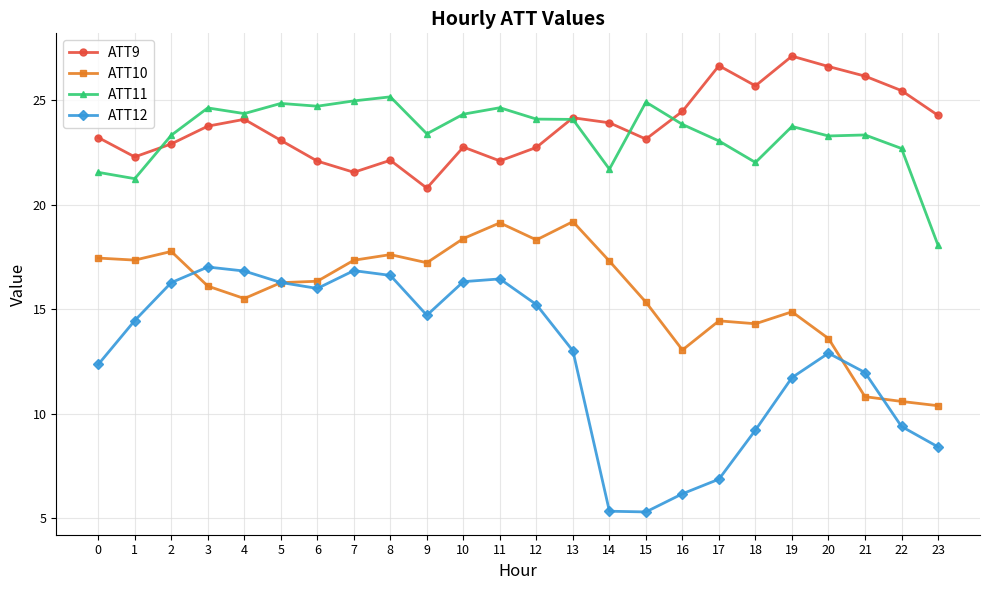

Which series has the largest range (max minus min)?

ATT12